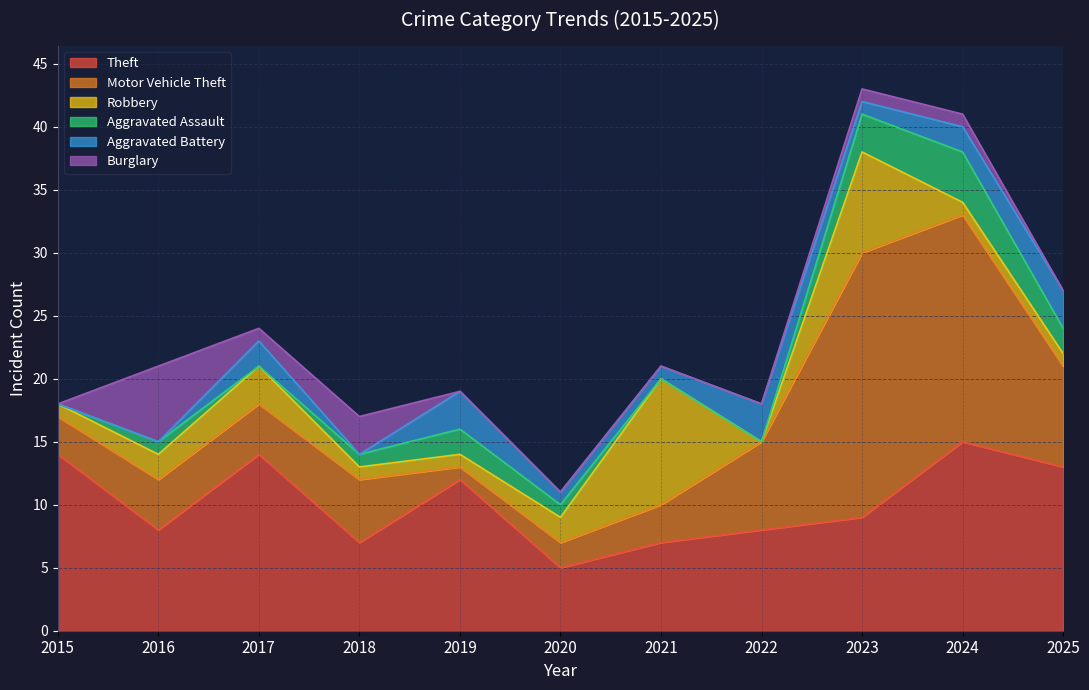

What is the maximum value shown in the chart?

21